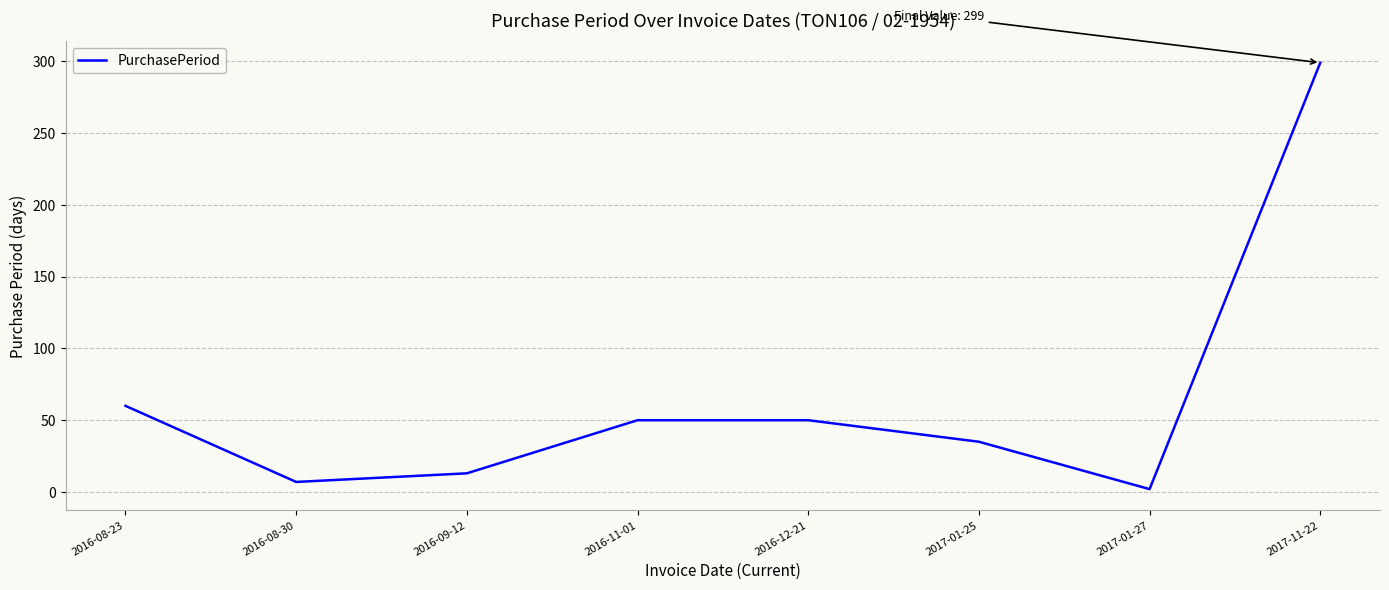

What position from the right is 2016-08-23?

8